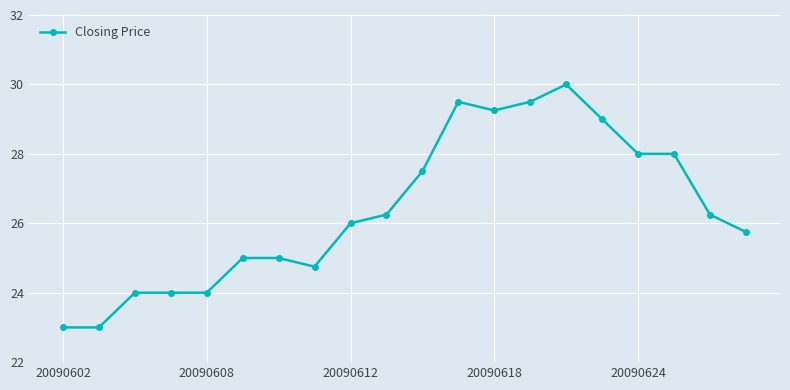

Is this an area chart (filled region under the line)?

No